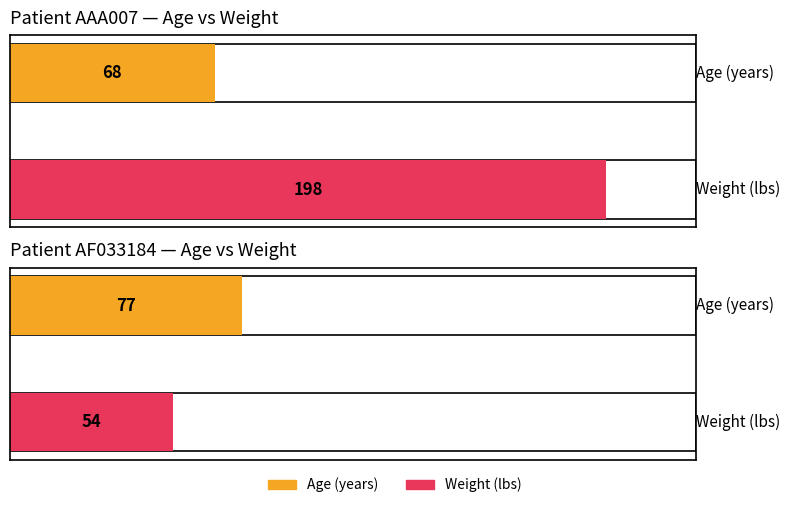

Does the chart contain stacked bars?

No